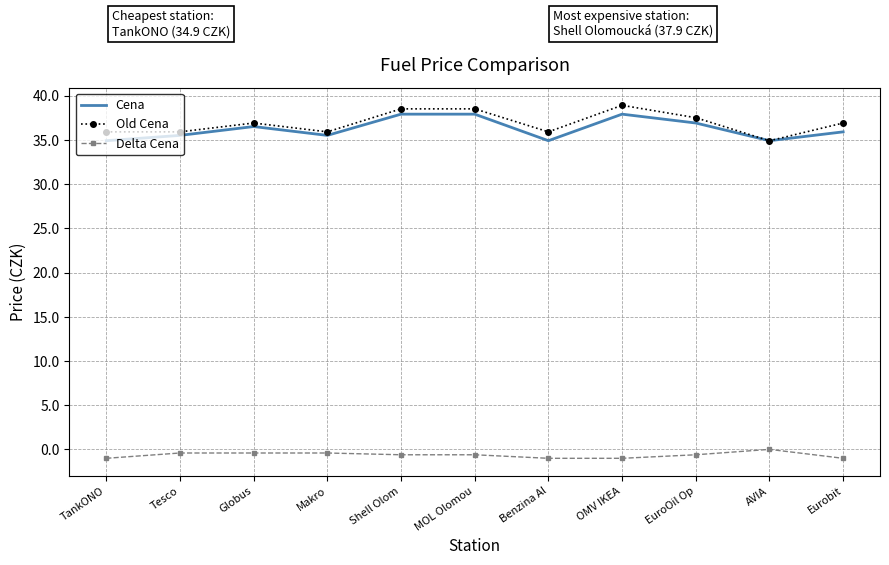

What position from the right is TankONO?

11